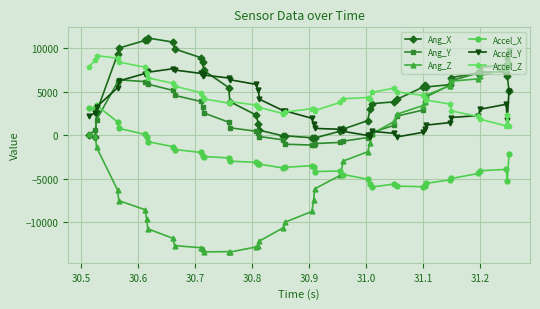

True or false: Ang_Y has more than 0 points higher than both neighbors.

True